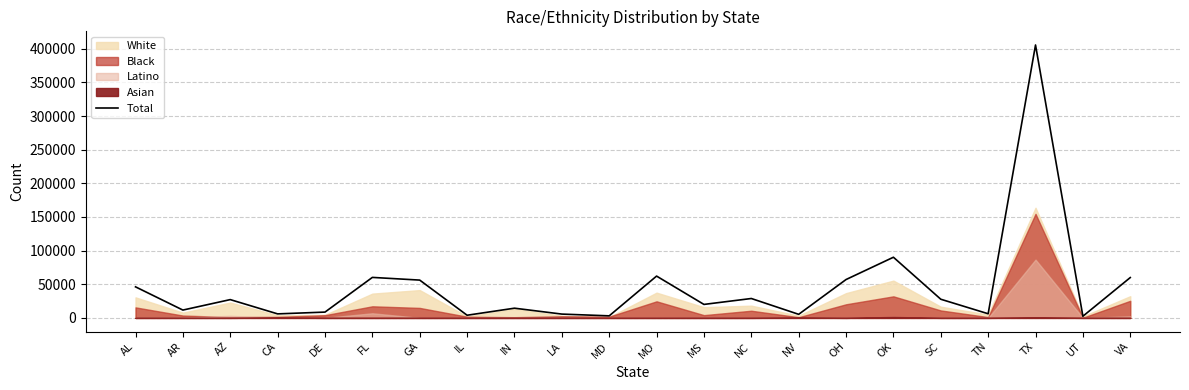

What is the difference between the maximum and second lowest values?

402570